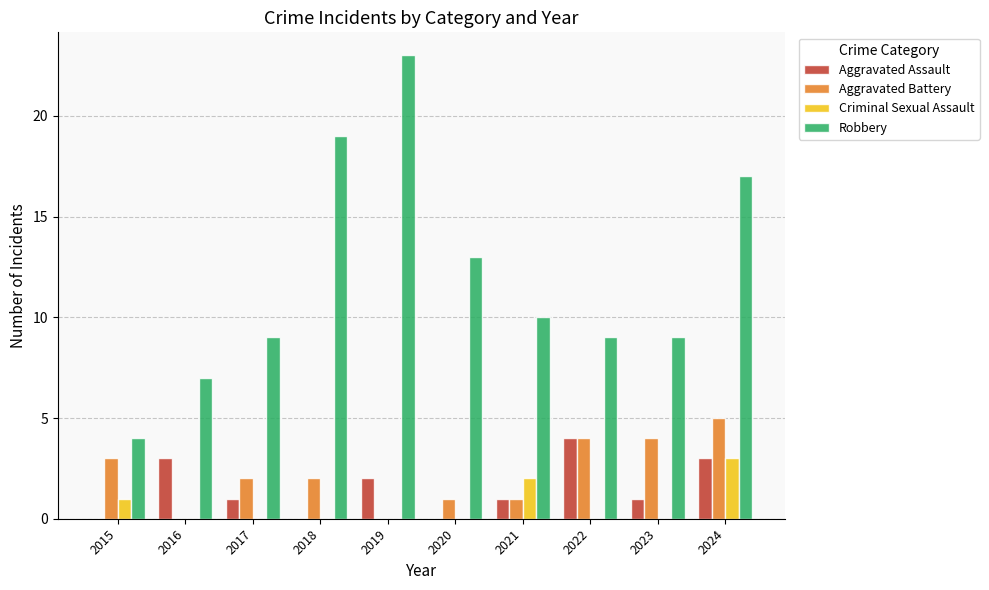

Reading left to right, list all the values displayed in this chart.

Aggravated Assault: 2015=0	2016=3	2017=1	2018=0	2019=2	2020=0	2021=1	2022=4	2023=1	2024=3
Aggravated Battery: 2015=3	2016=0	2017=2	2018=2	2019=0	2020=1	2021=1	2022=4	2023=4	2024=5
Criminal Sexual Assault: 2015=1	2016=0	2017=0	2018=0	2019=0	2020=0	2021=2	2022=0	2023=0	2024=3
Robbery: 2015=4	2016=7	2017=9	2018=19	2019=23	2020=13	2021=10	2022=9	2023=9	2024=17